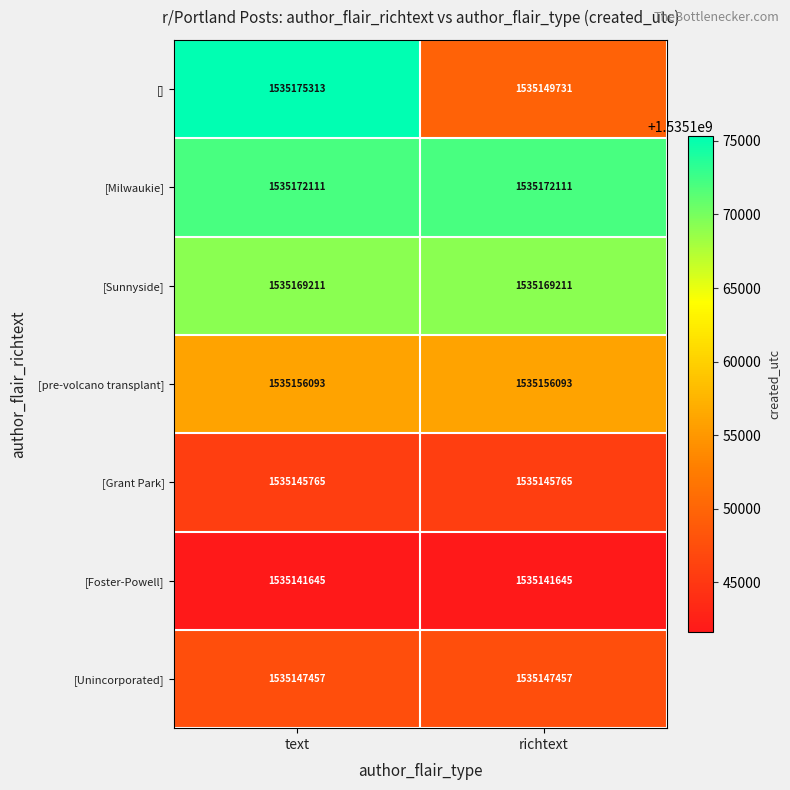

What value does the [] series have at richtext, to the nearest 50?

1535149750